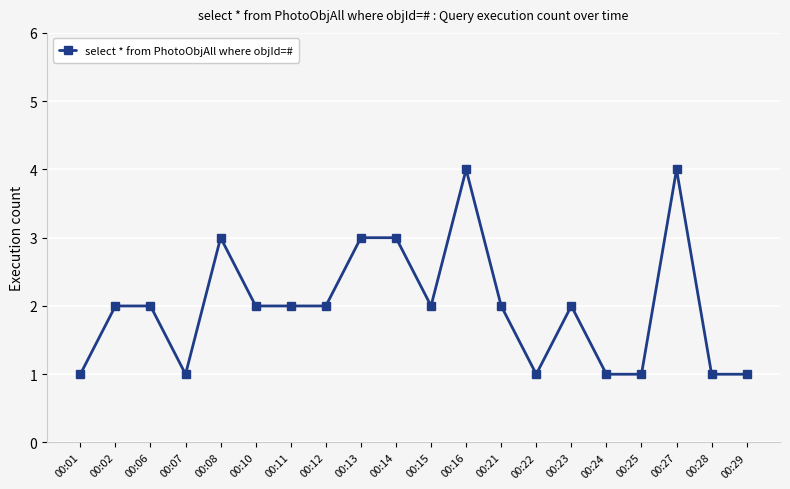

How many series are shown in this chart?

1